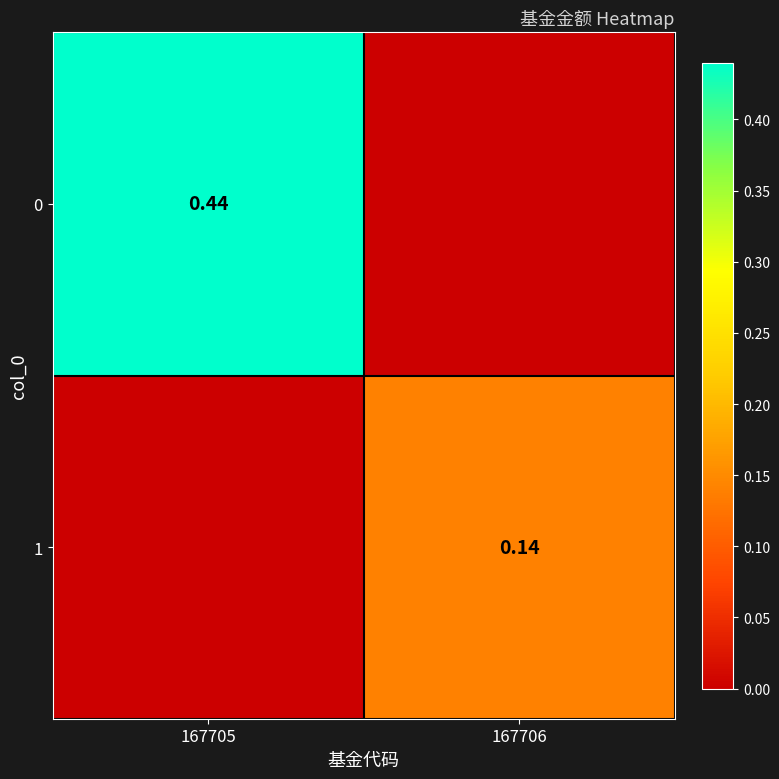

Which category has the highest value in the 0 series?

167705